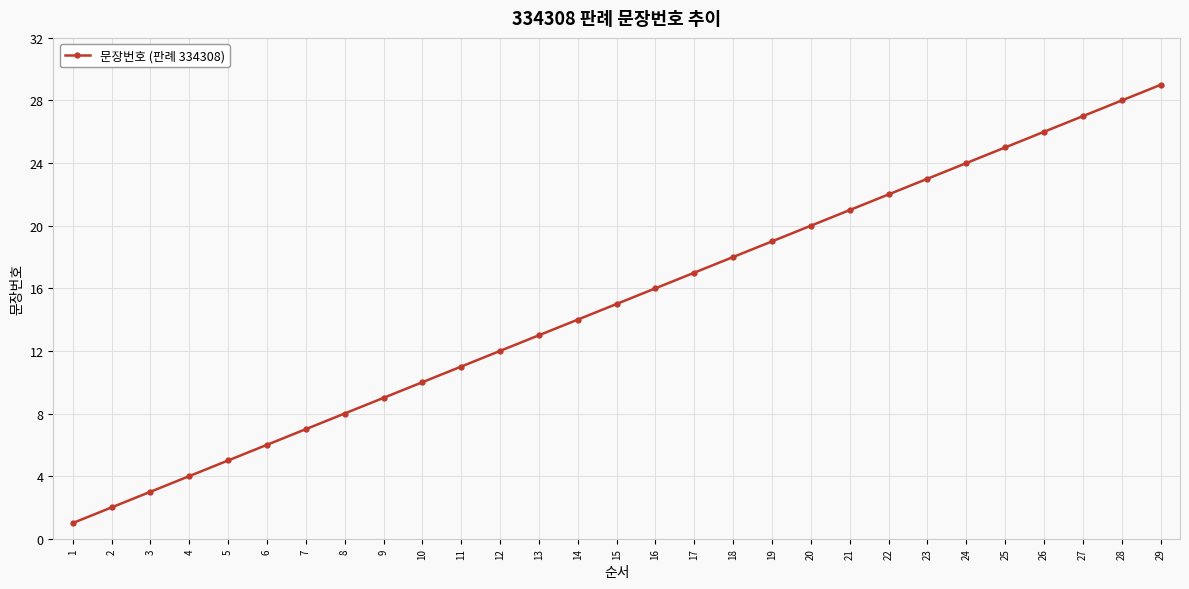

List the labels in order of value, largest first.

29, 28, 27, 26, 25, 24, 23, 22, 21, 20, 19, 18, 17, 16, 15, 14, 13, 12, 11, 10, 9, 8, 7, 6, 5, 4, 3, 2, 1